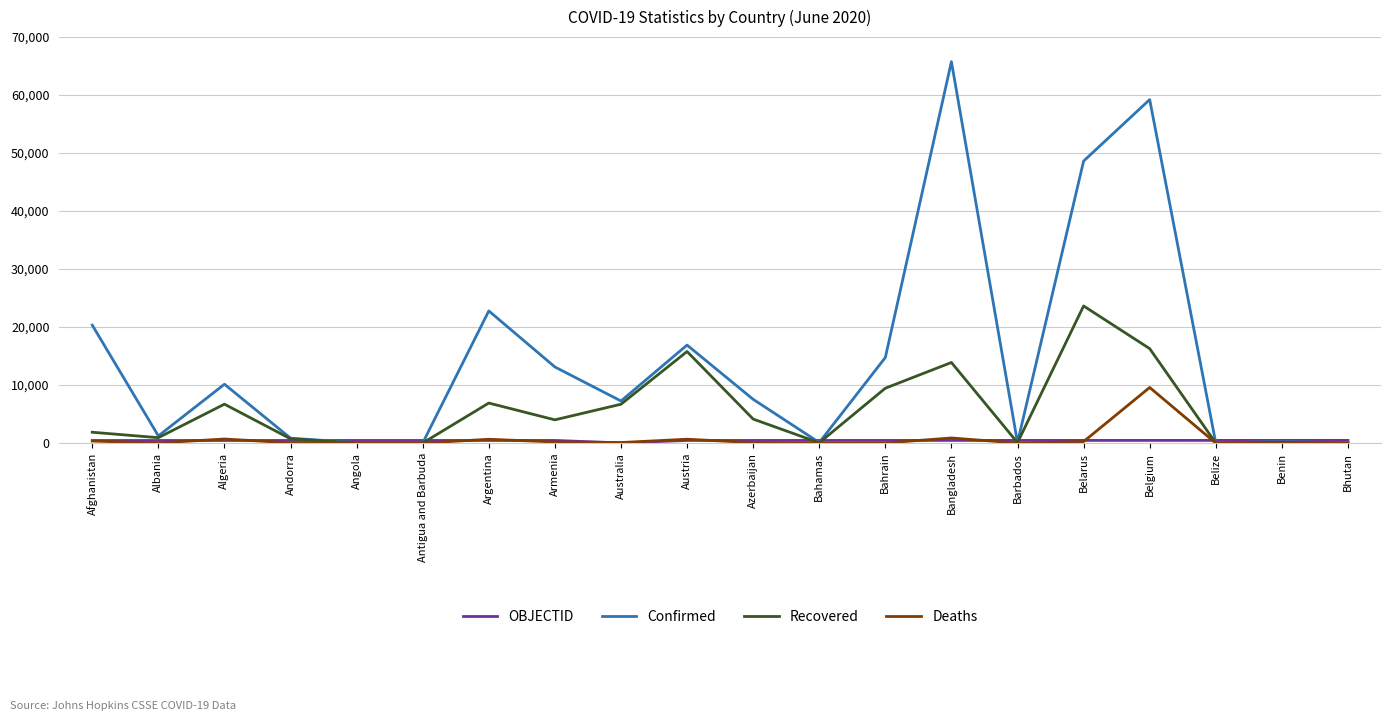

Is it true that Confirmed equals 28043 at Austria?

False